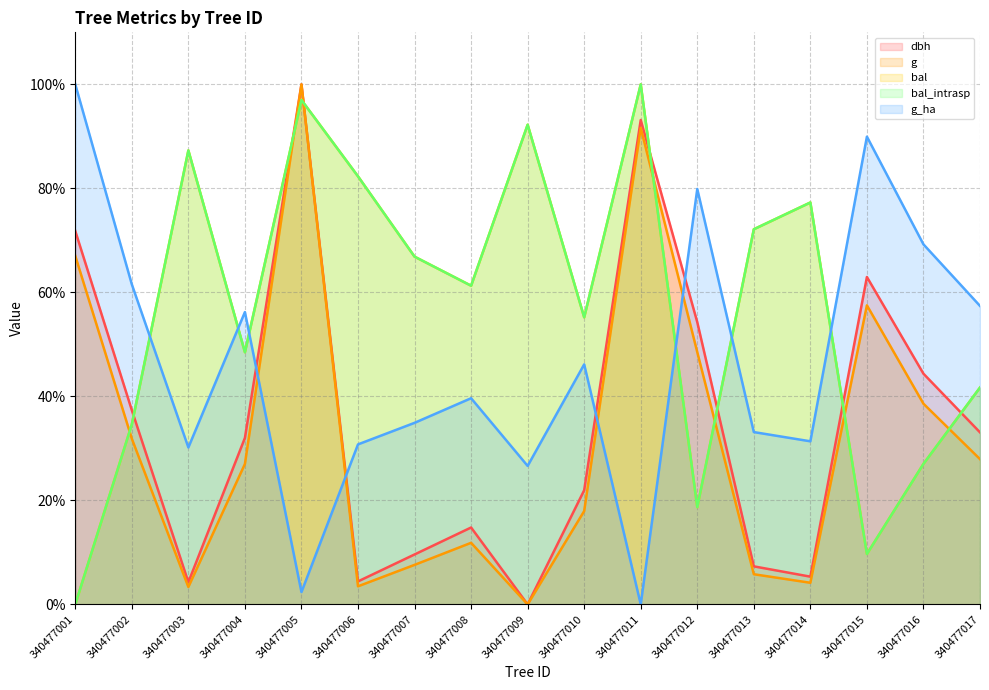

Which category has the highest value in the g series?

340477005